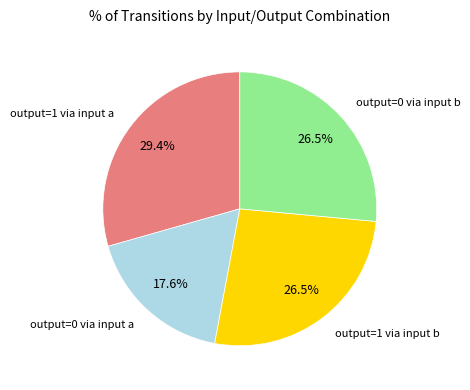

To the nearest percent, what is the difference between the largest and smallest slice percentages?

12%